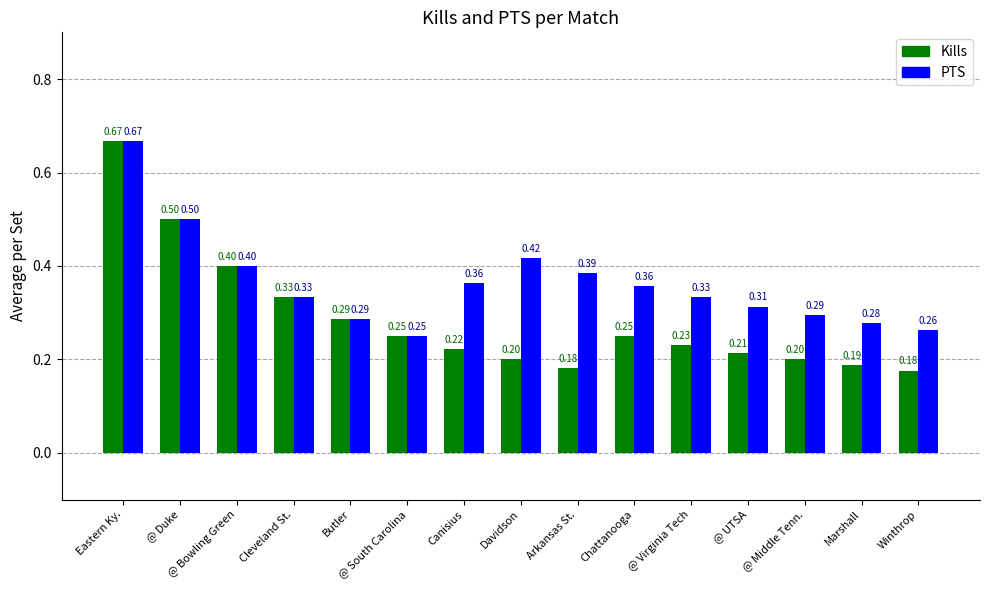

True or false: Kills has a value of 0.7 at @ Bowling Green.

False